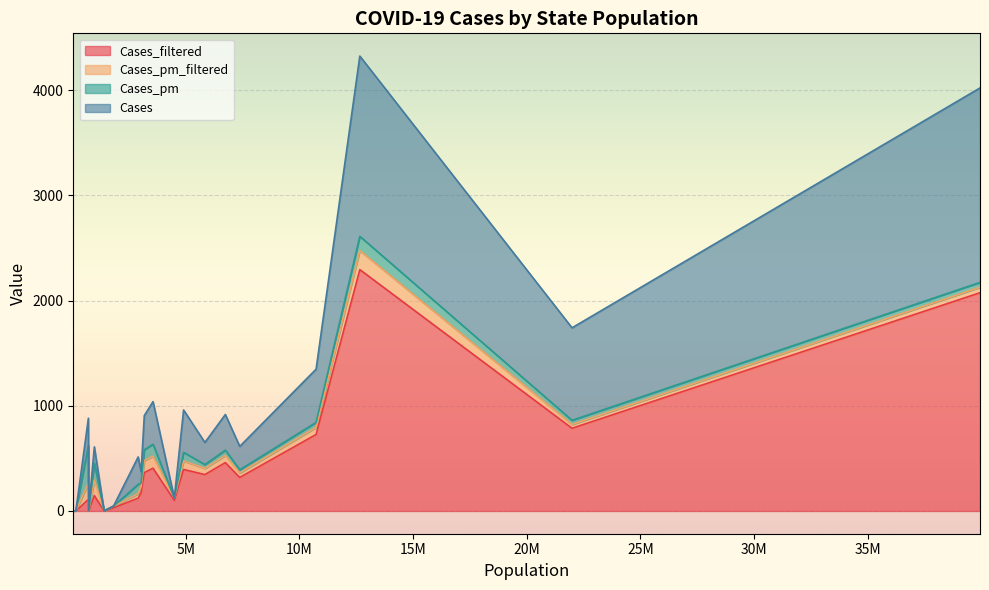

What are all the series names shown in the legend?

Cases_filtered, Cases_pm_filtered, Cases_pm, Cases